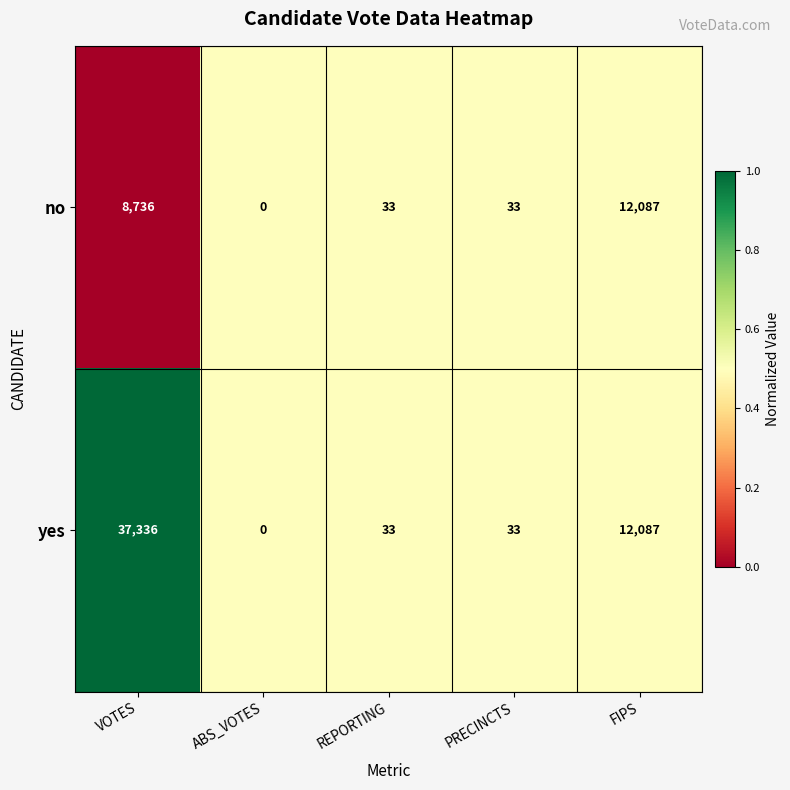

True or false: no has a value of 12087 at FIPS.

True